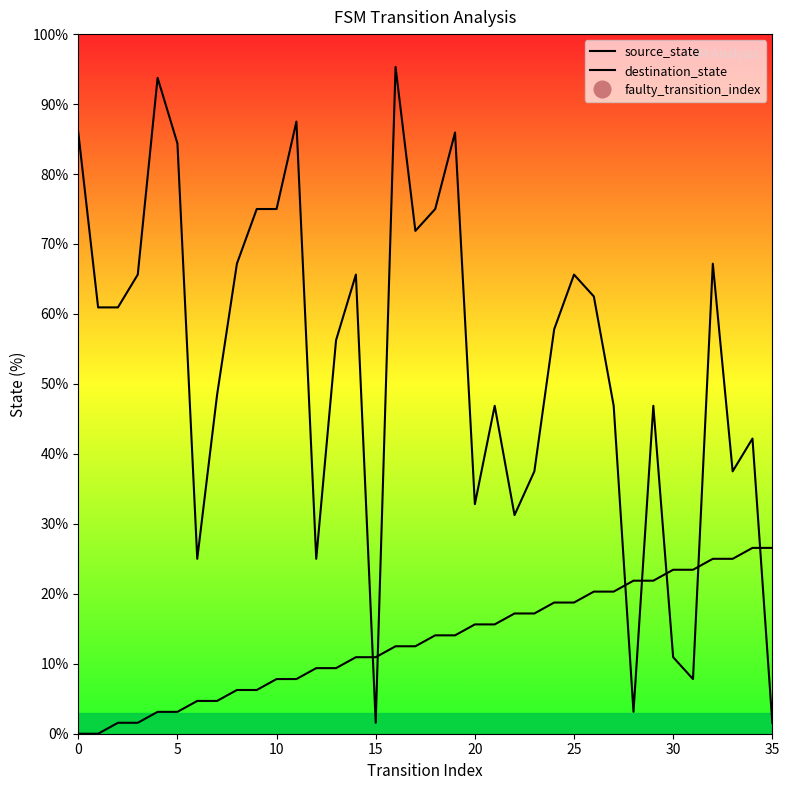

What value does the destination_state series have at 8?

67.2